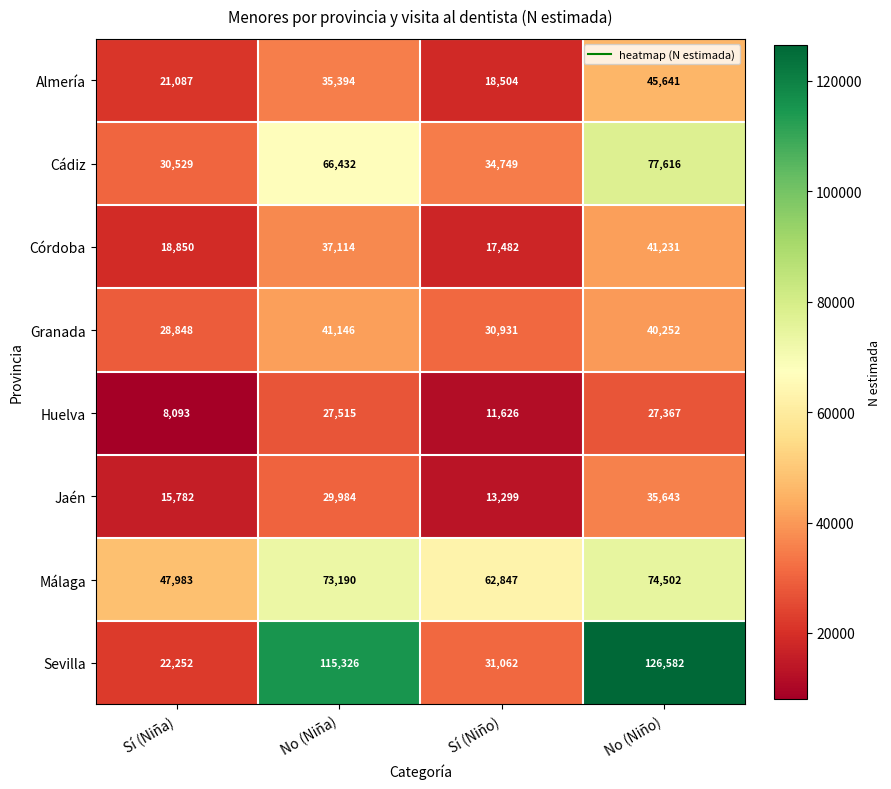

Which series has the largest range (max minus min)?

Sevilla